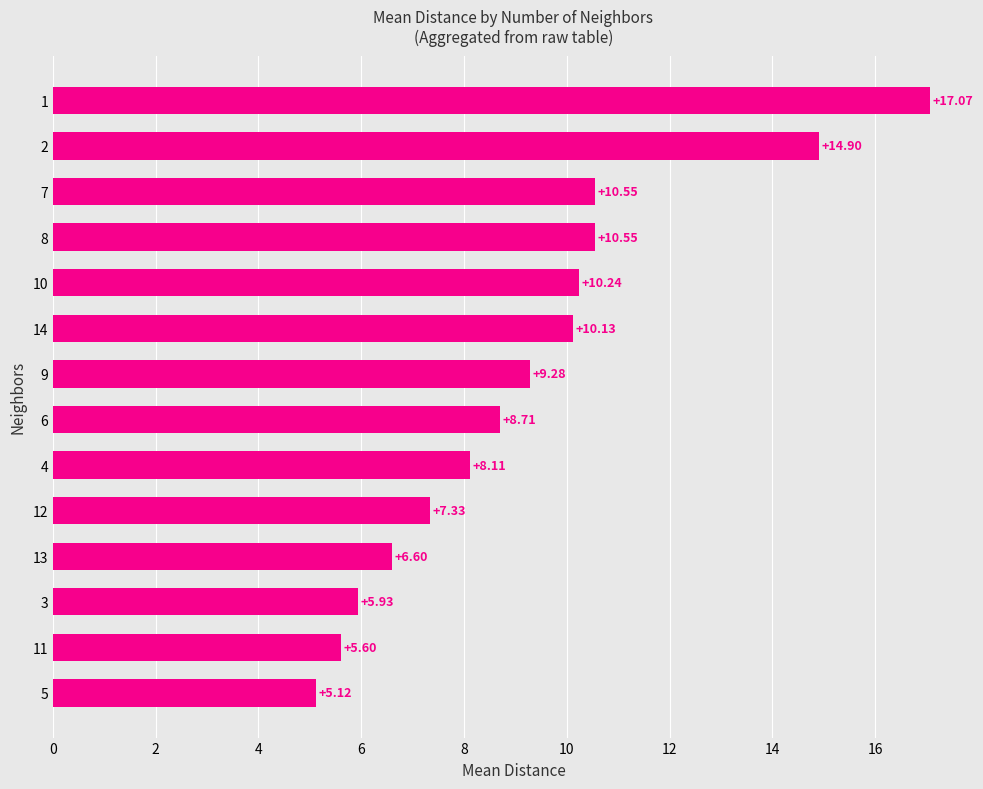

What is the change in value from 13 to 6?

+2.1